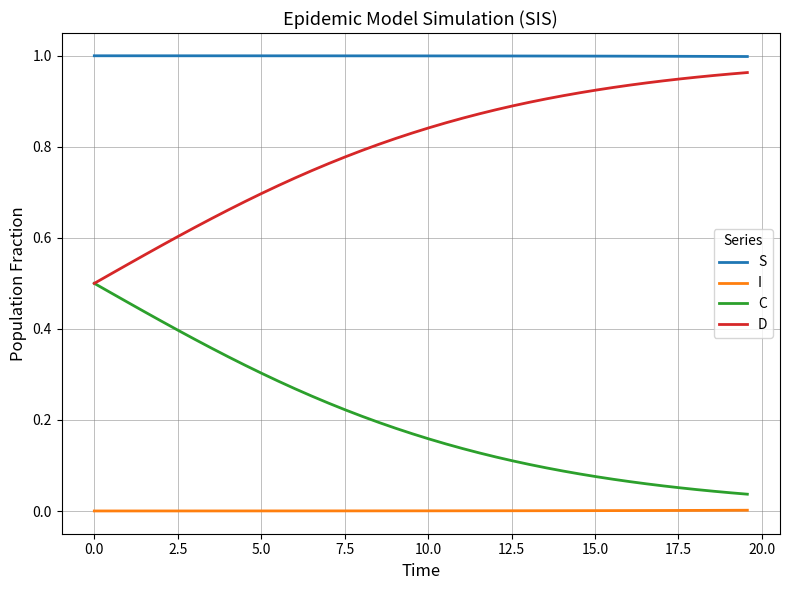

Rank the series by their average value, from lowest to highest.

I, C, D, S